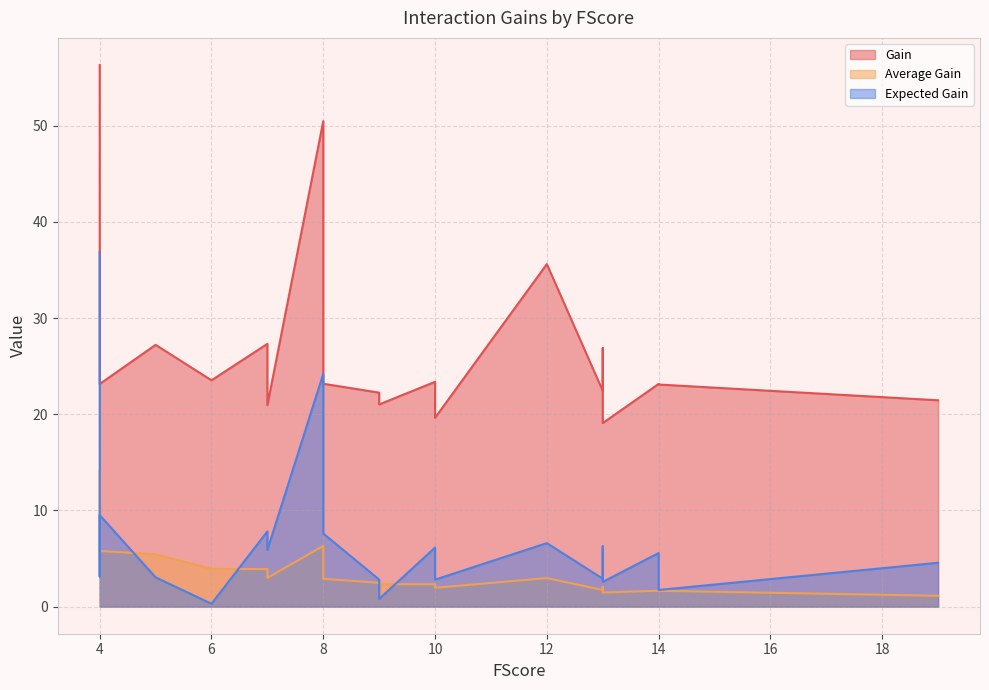

List the labels in order of Expected Gain value, largest first.

4, 8, 4, 7, 8, 12, 13, 10, 7, 14, 19, 4, 5, 13, 9, 10, 13, 14, 9, 6